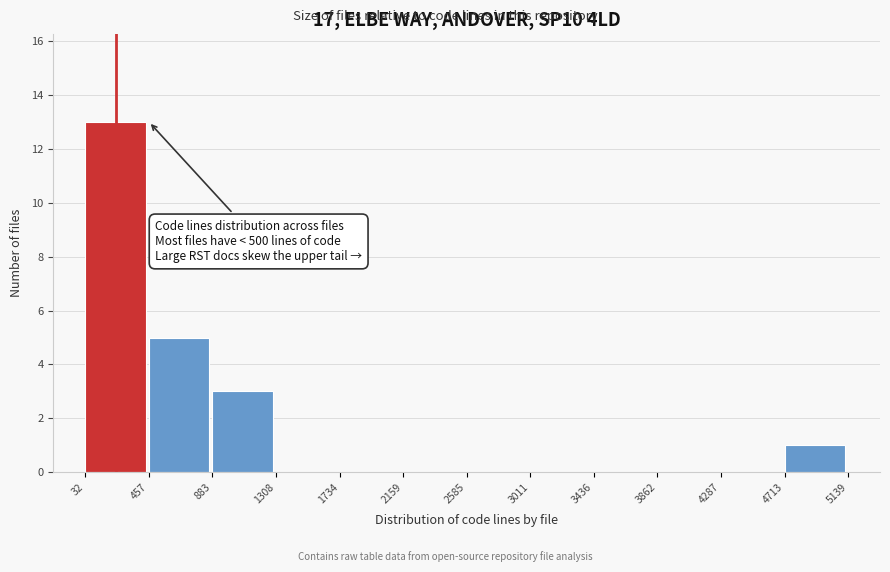

Which range on the x-axis has the tallest bar?

32 to 457